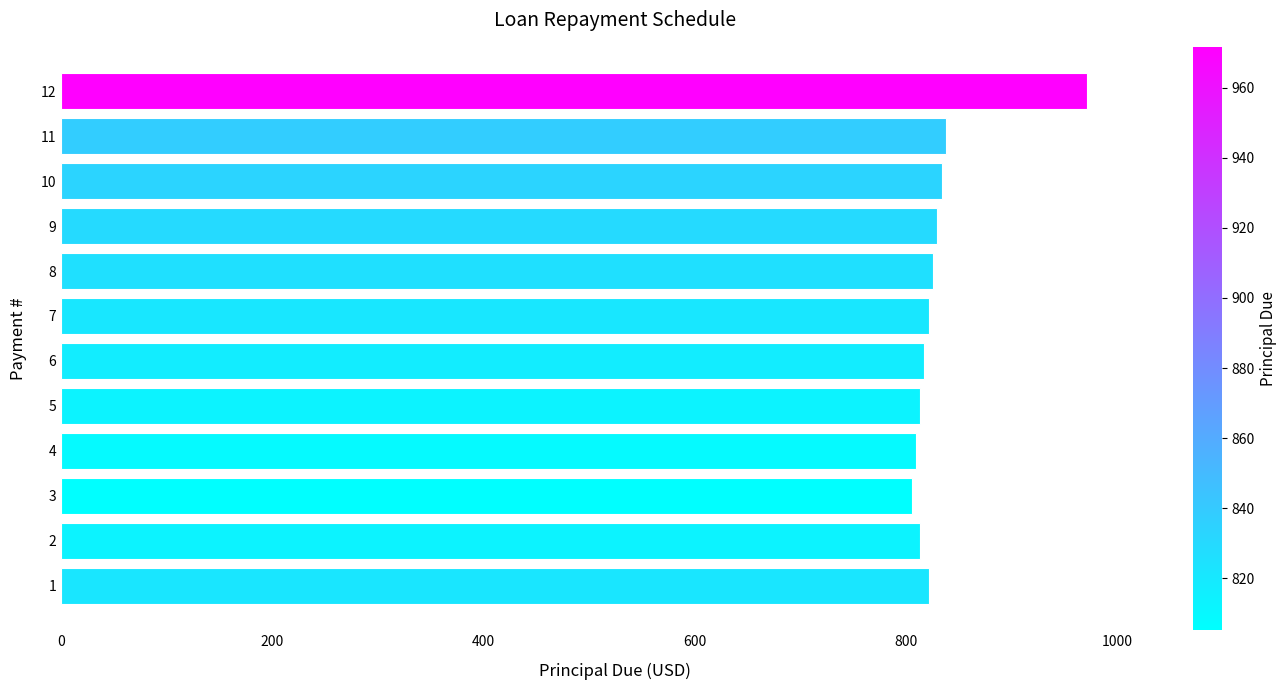

How many categories are shown in the chart?

12